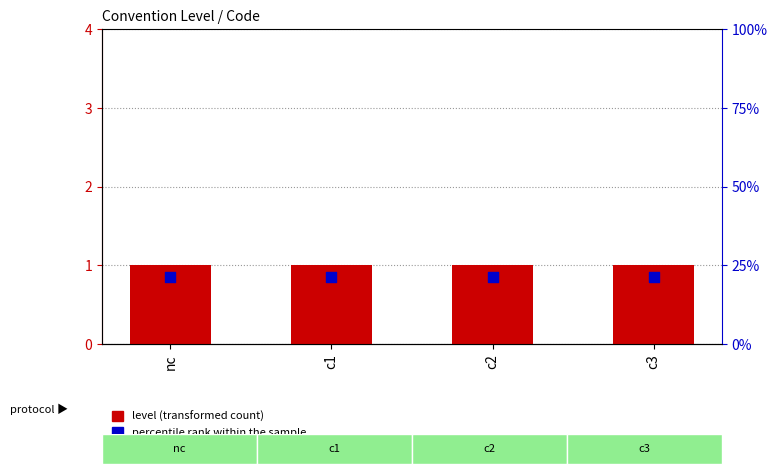

At how many categories does at least one series exceed 0?

4